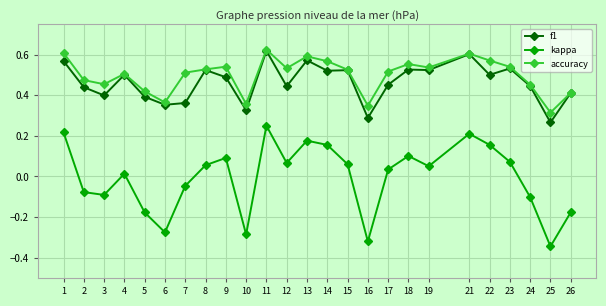

Which series has the largest range (max minus min)?

kappa